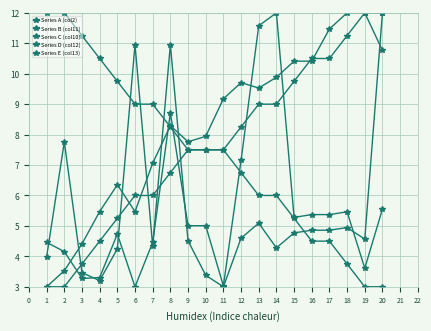

At which category is the sum across all series the highest?

20